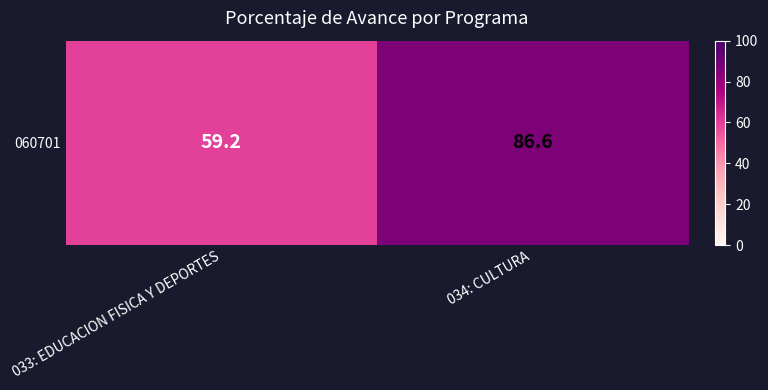

What value does the data have at 033: EDUCACION FISICA Y DEPORTES?

59.2